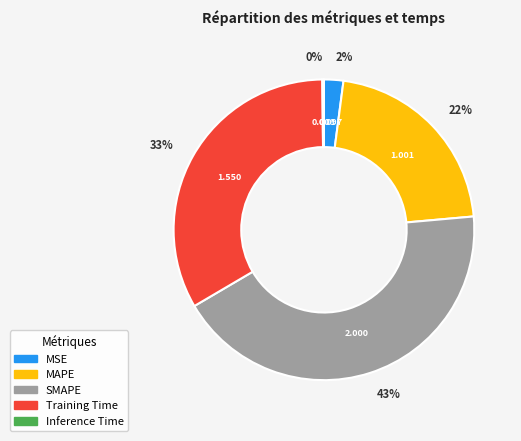

Which slice is the largest?

SMAPE